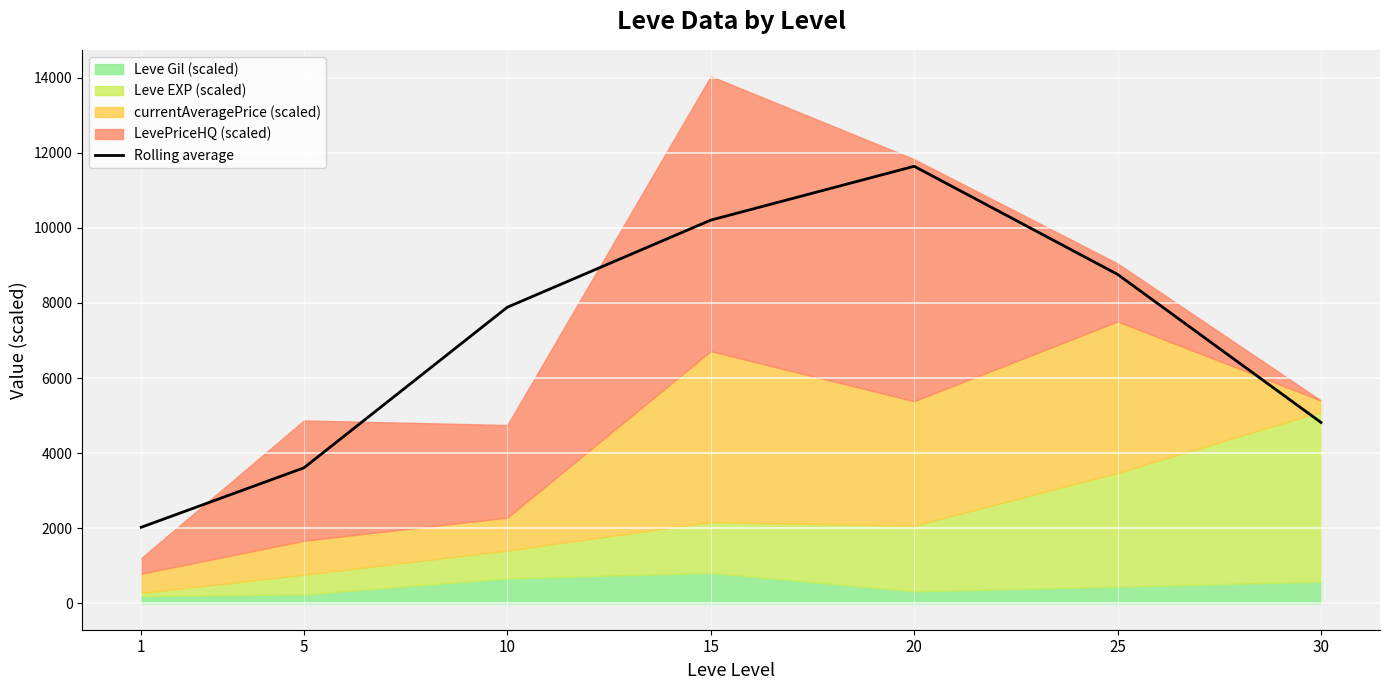

Which label corresponds to the smallest value in the chart?

1